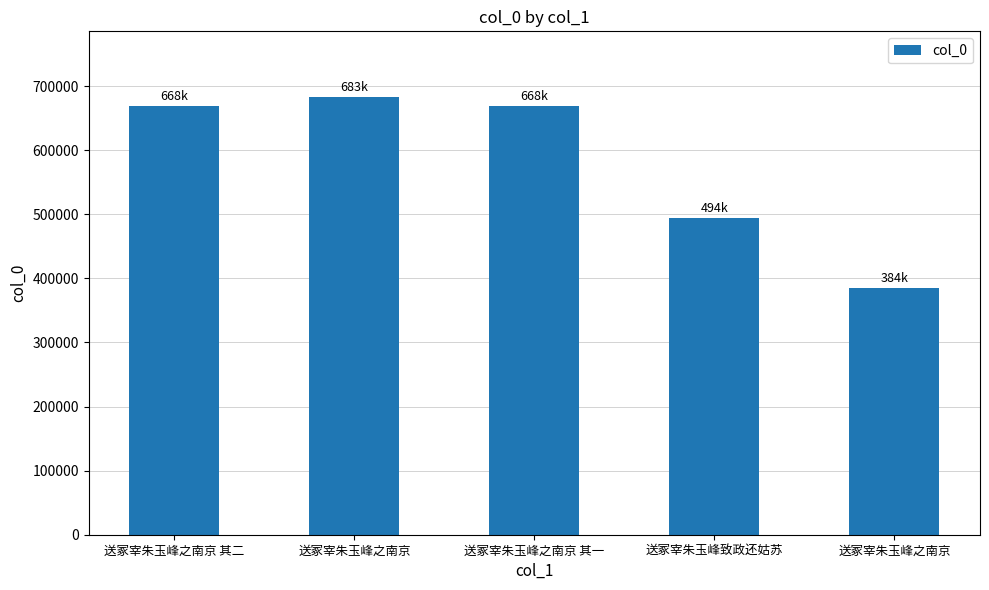

At which category does the chart reach its minimum across all series?

送冢宰朱玉峰之南京